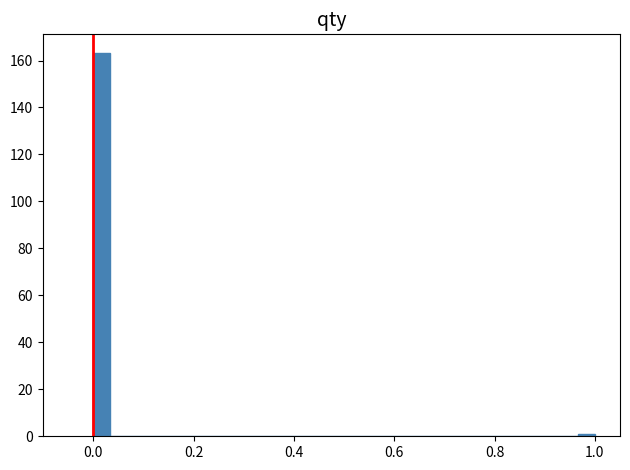

Read against the x-axis, roughly where is the centre of the tallest bar?

0.02